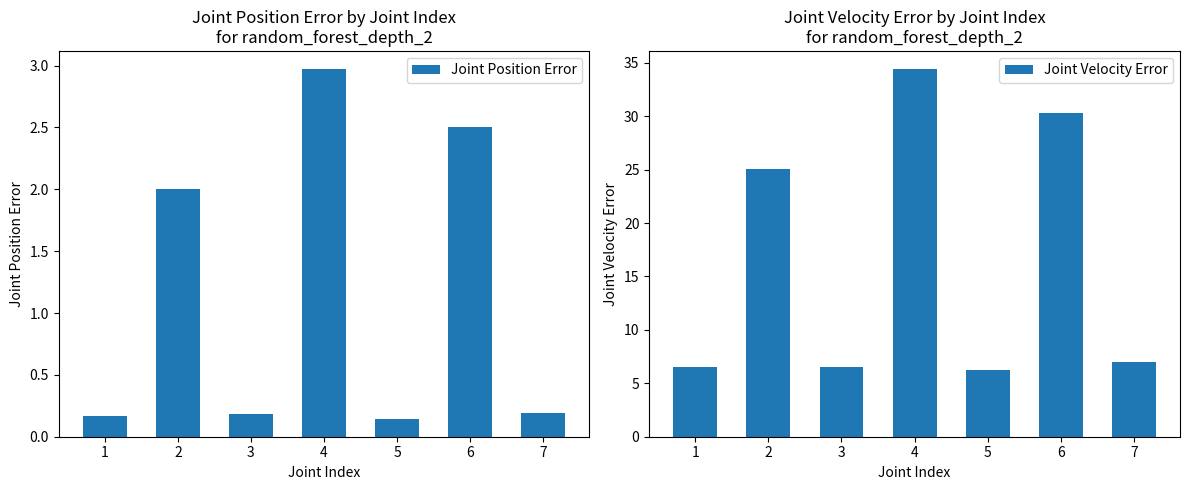

Reading left to right, transcribe all the data shown in this chart.

Joint Position Error: 0.2	2.0	0.2	3.0	0.1	2.5	0.2
Joint Velocity Error: 6.5	25.1	6.5	34.4	6.2	30.3	7.0